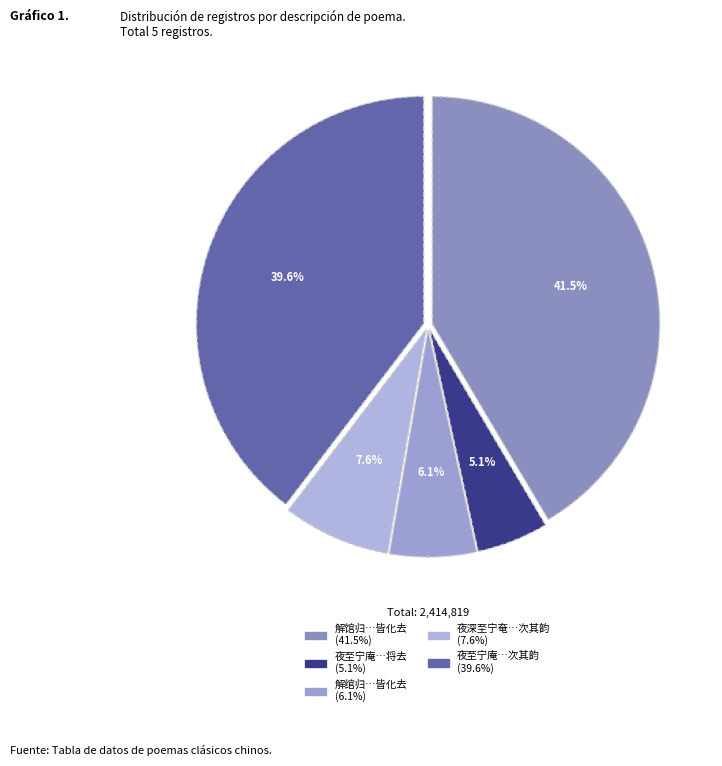

Is there any slice that represents more than half of the pie?

No